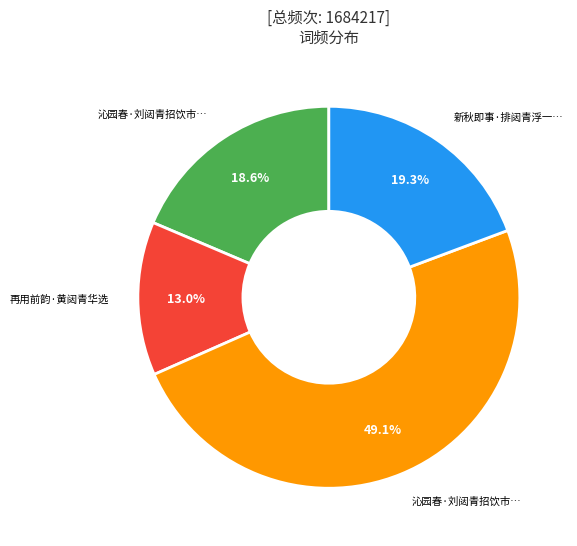

Is there a majority slice in this chart?

No